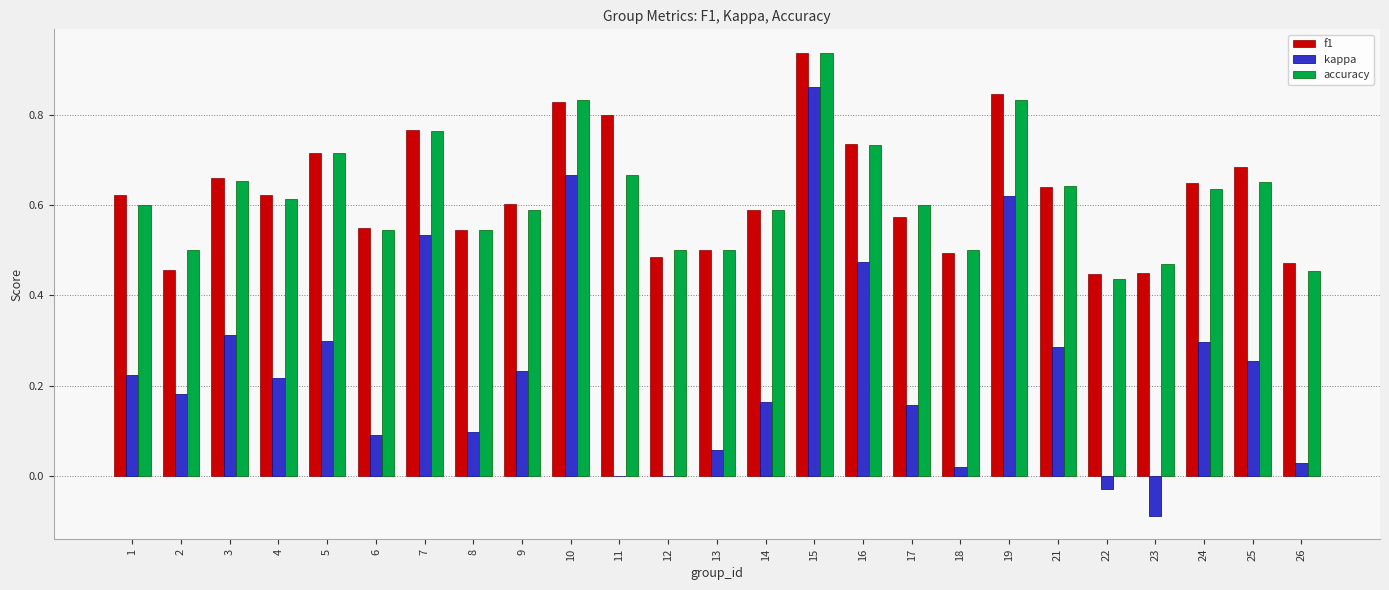

How many f1 values are between 0 and 1?

25